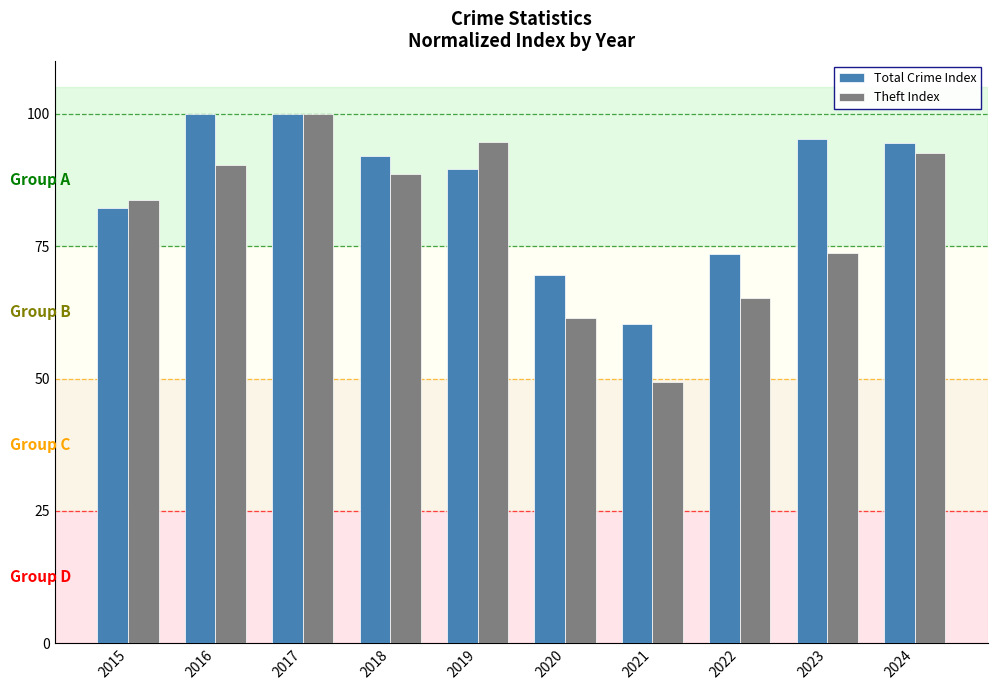

At 2020, list the series in order from smallest to largest.

Theft Index, Total Crime Index